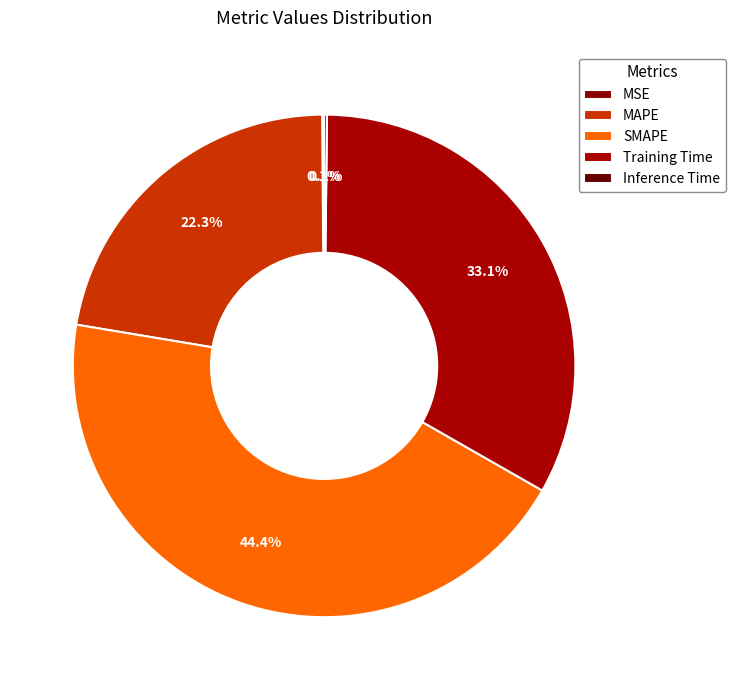

Which slice is the largest?

SMAPE